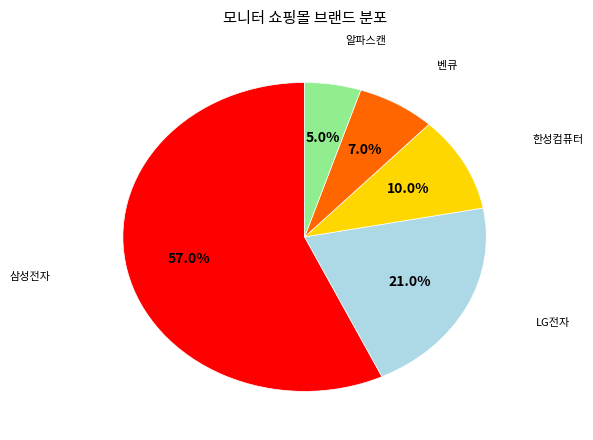

Is there any slice that represents more than half of the pie?

Yes